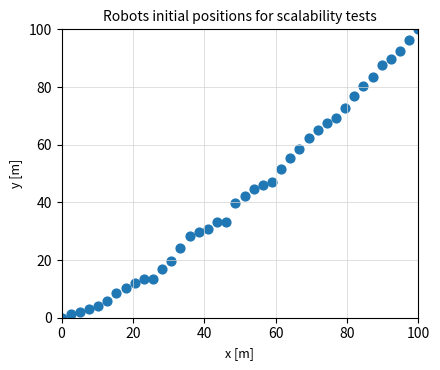

What Y value in the scatter plot is closest to 50?

51.4